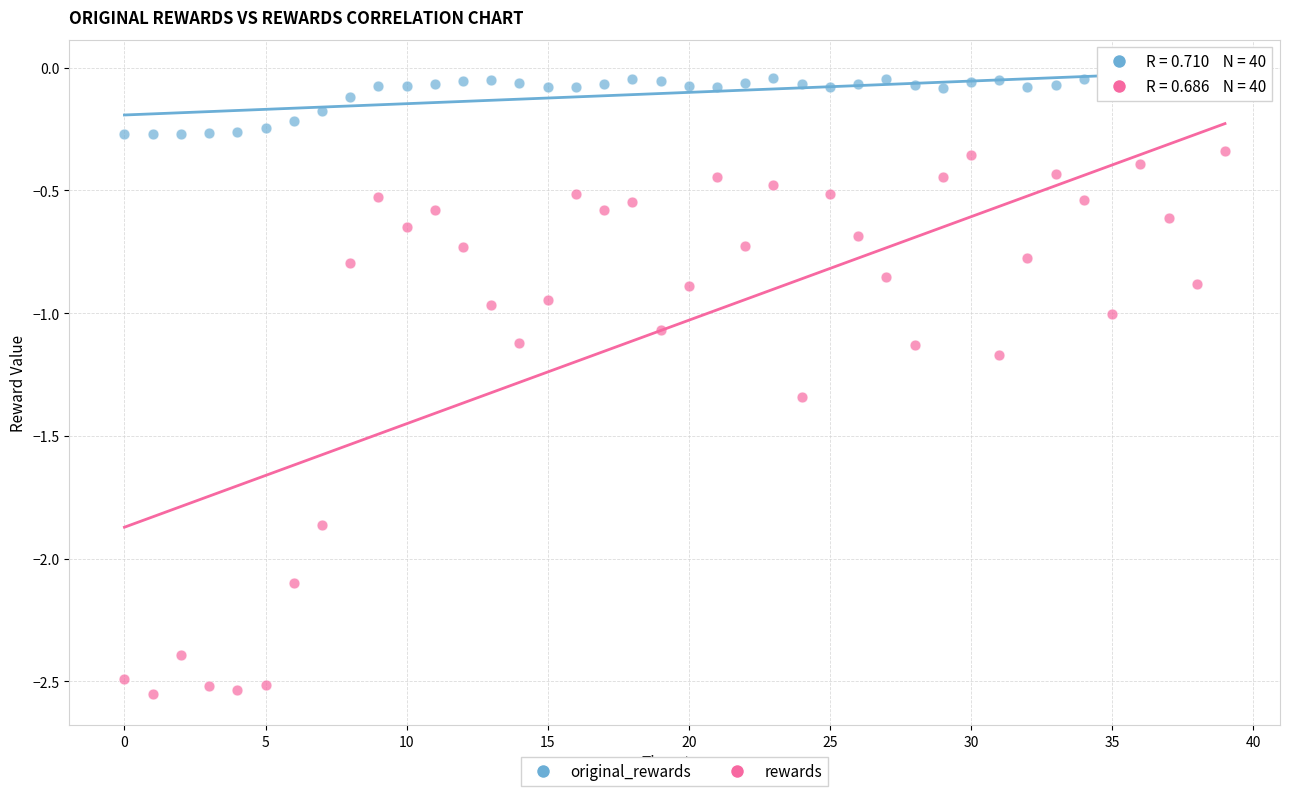

Which series reaches the minimum Y coordinate?

rewards